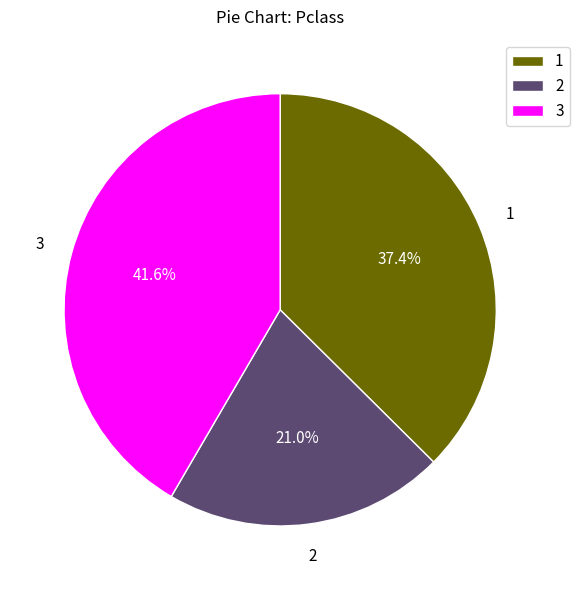

Rank the categories by value from highest to lowest.

3, 1, 2